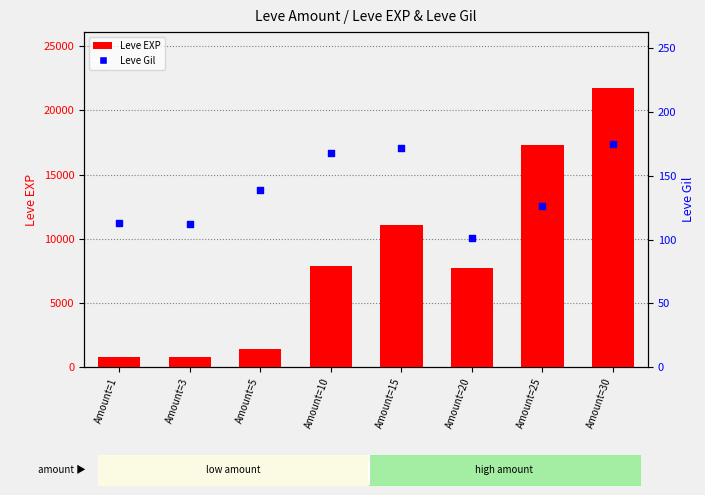

What is the total value across all series at Amount=30?

21915